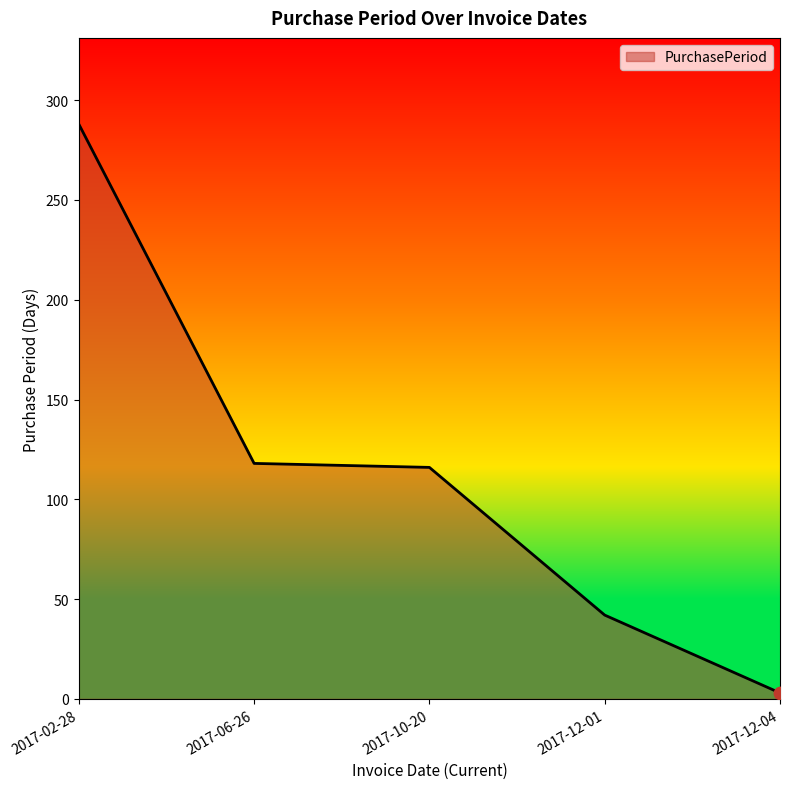

What is the change in value from 2017-10-20 to 2017-12-01?

-74